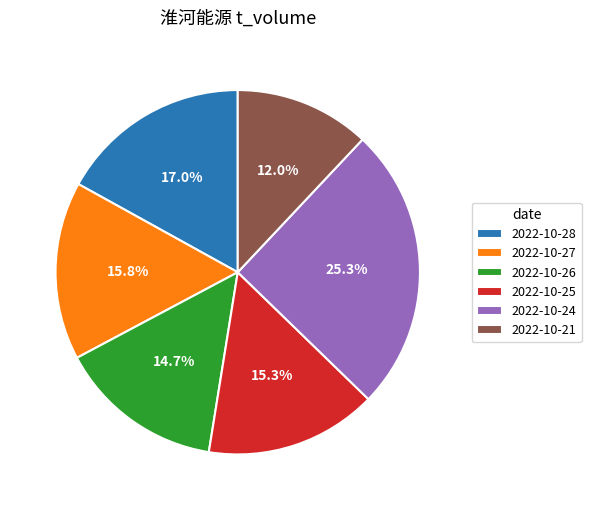

True or false: 2022-10-28 accounts for 3% of the total.

False